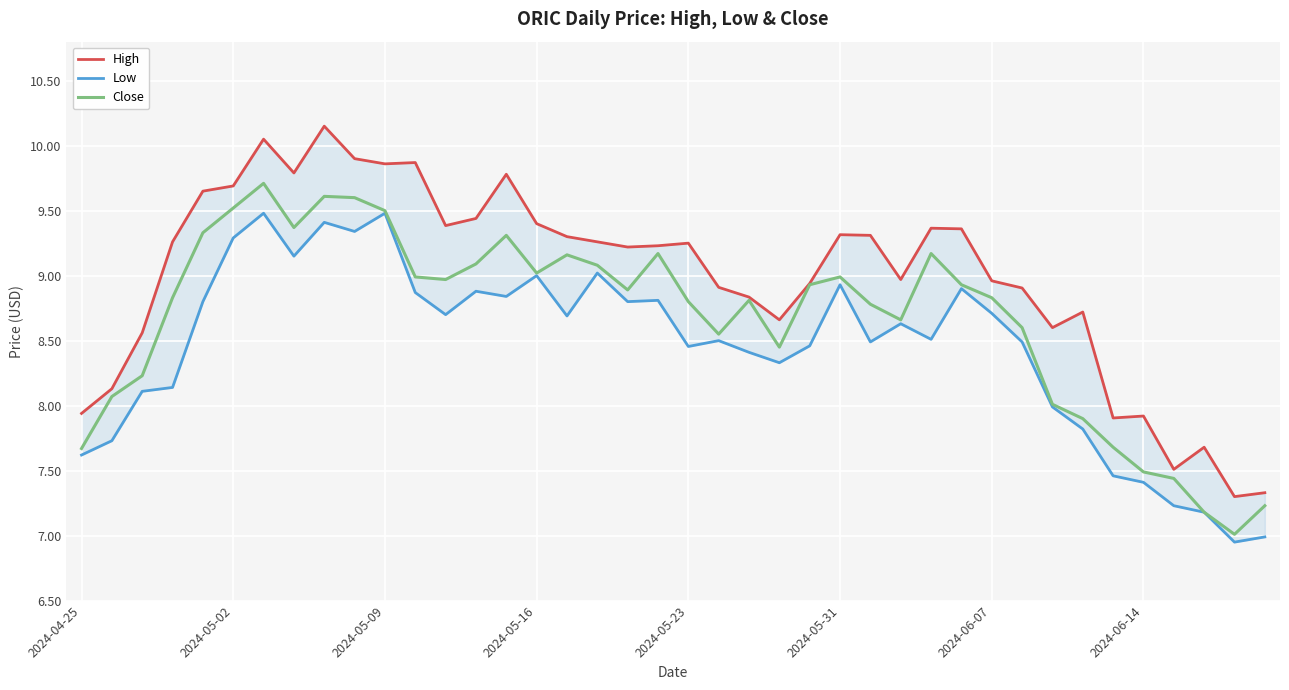

True or false: High and Close intersect in this chart.

False